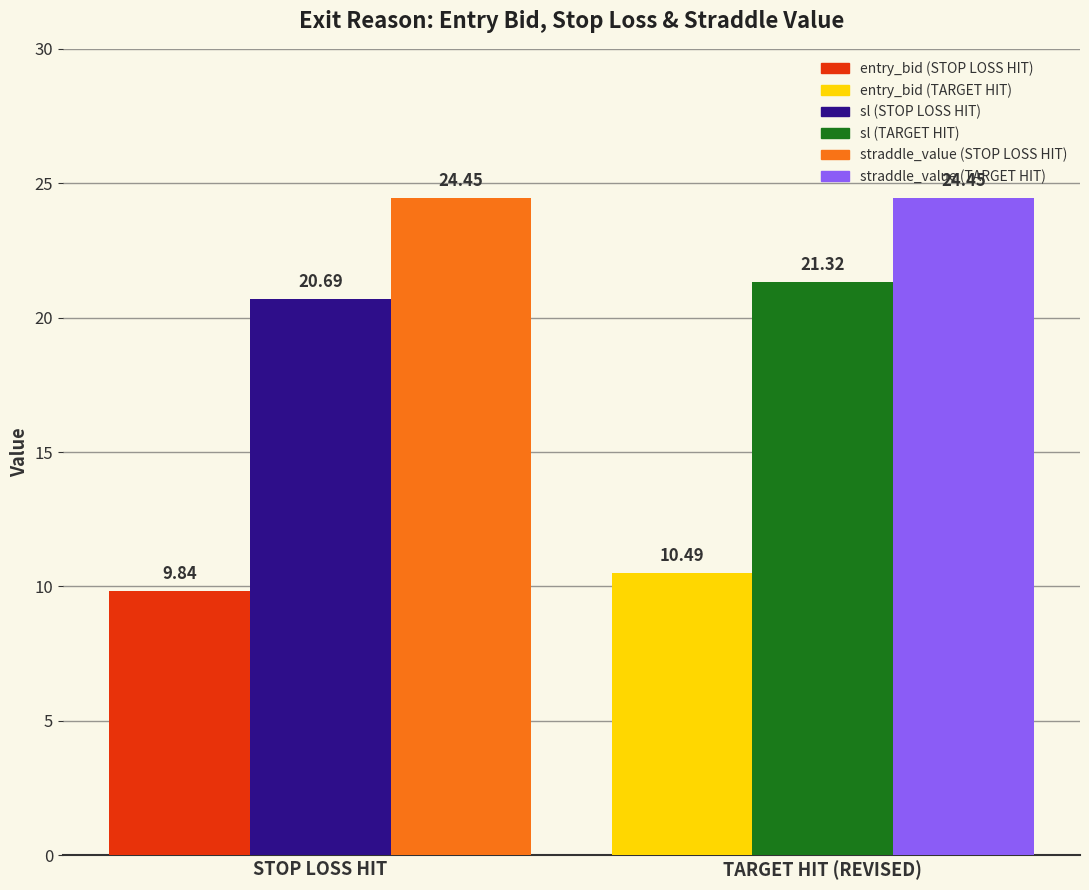

Which category has the lowest value across all series?

STOP LOSS HIT